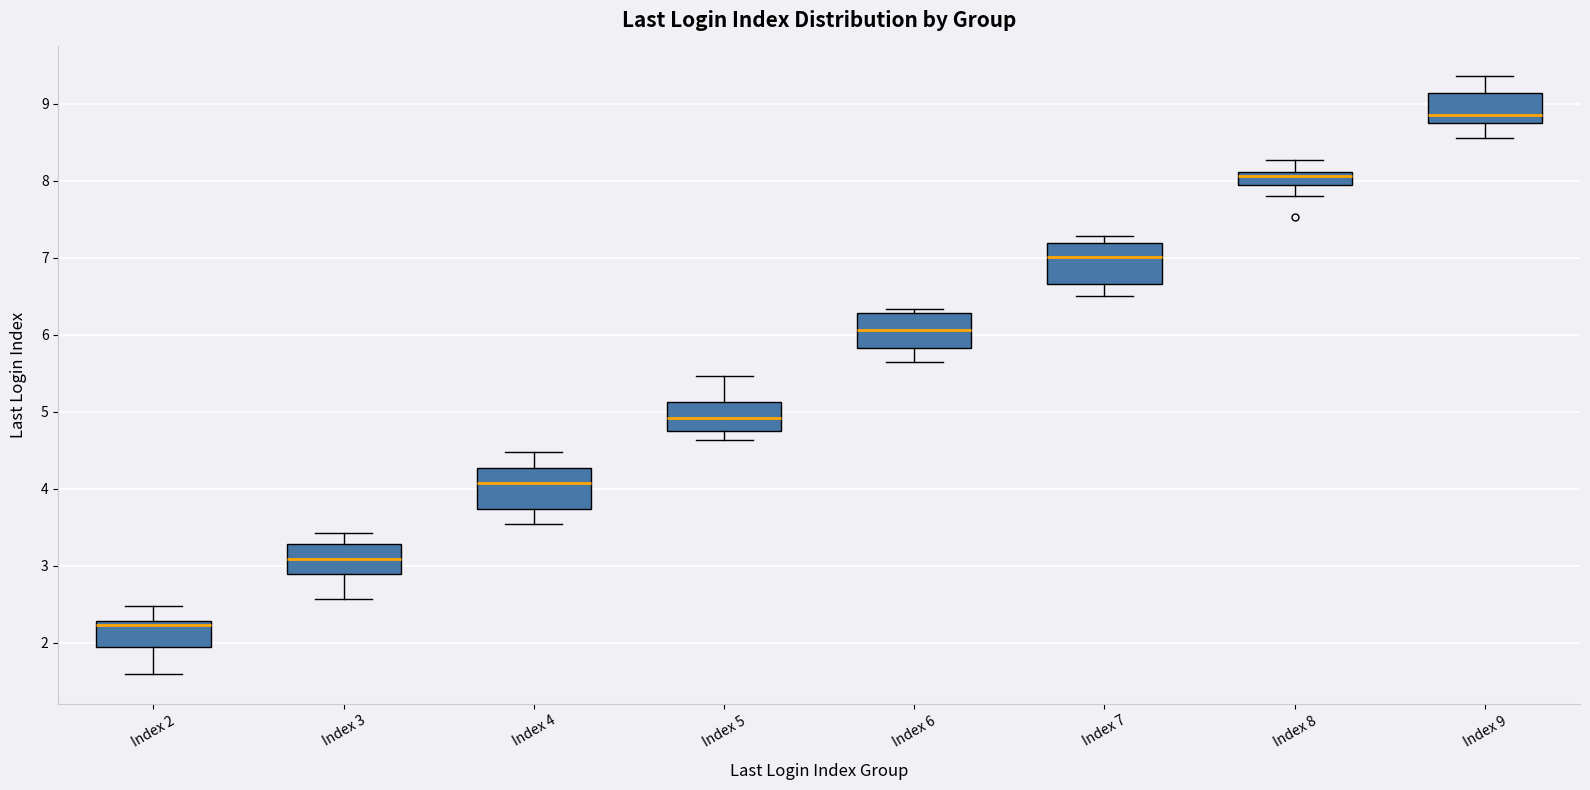

Where does the lower whisker of the box for Index 8 end on the y-axis? The values are not printed on the chart, so give them approximately, as read against the axis.

7.8